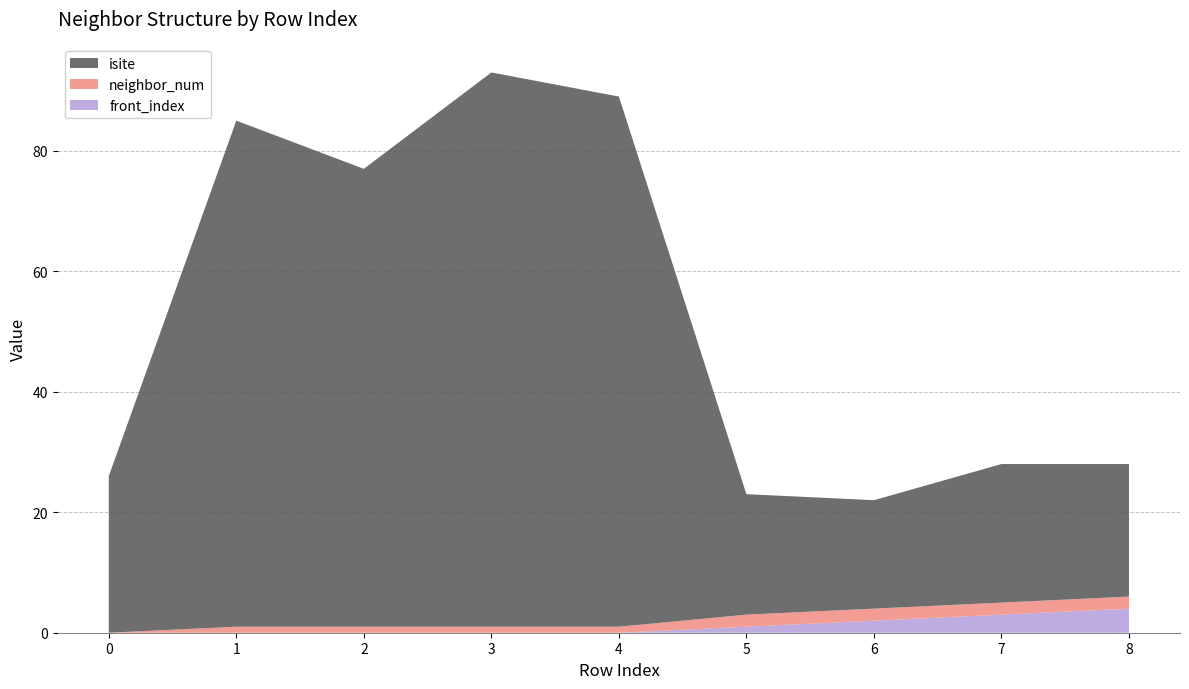

Reading right to left, list all the values displayed in this chart.

isite: 22	23	18	20	88	92	76	84	26
neighbor_num: 2	2	2	2	1	1	1	1	0
front_index: 4	3	2	1	0	0	0	0	0